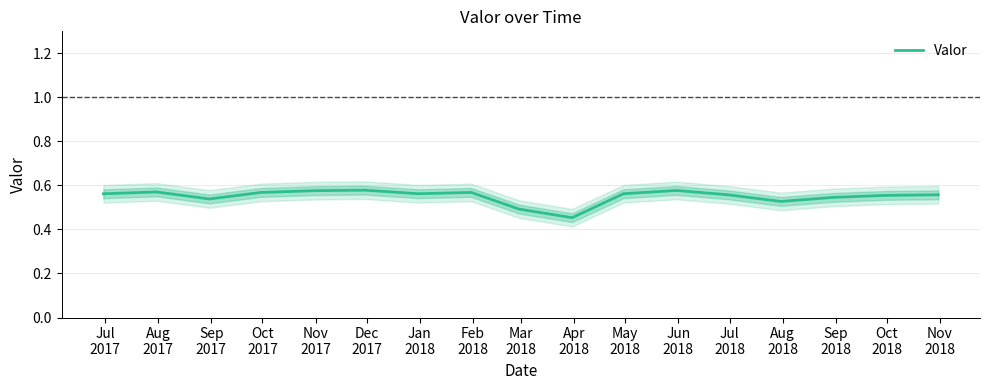

What is the label of the 7th point from the right?

May
2018